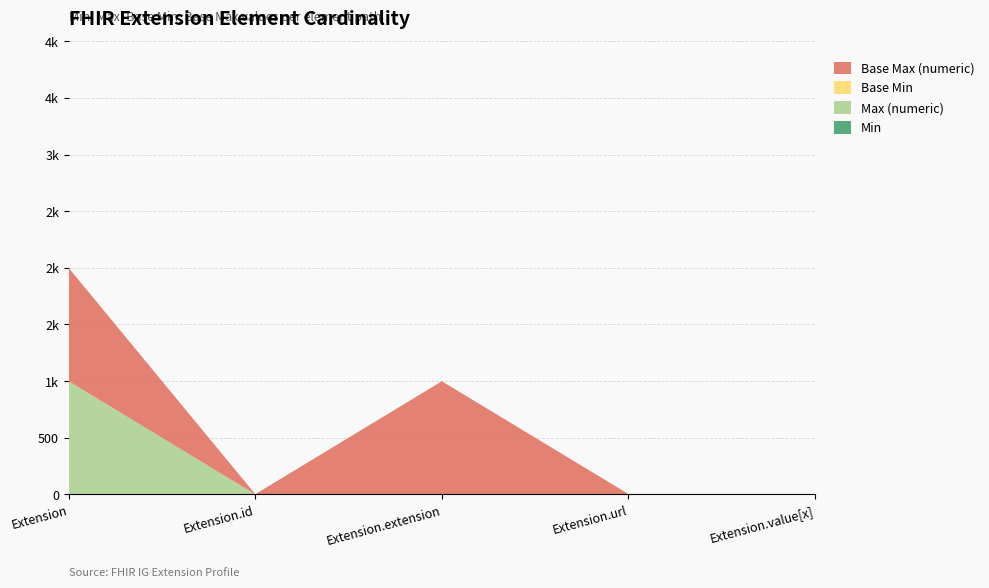

Reading left to right, extract all data points from this chart.

Min: 0	0	0	1	0
Max (numeric): 999	1	0	1	1
Base Min: 0	0	0	1	0
Base Max (numeric): 999	1	999	1	1